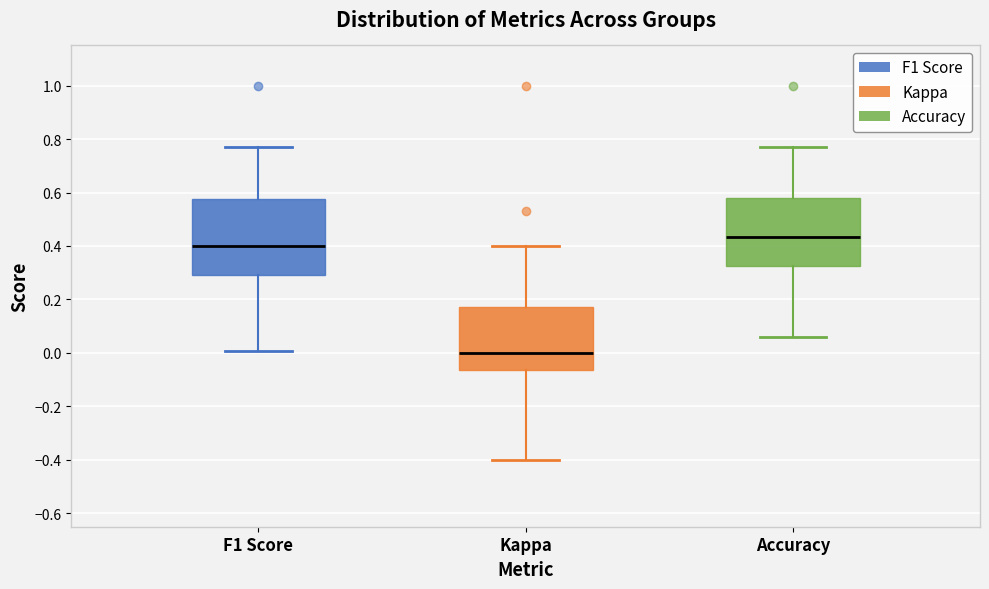

Which box's median line is the highest?

Accuracy